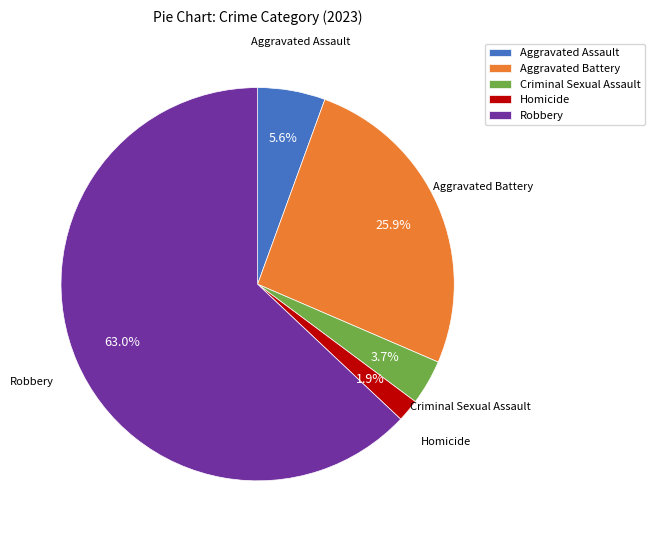

True or false: Criminal Sexual Assault accounts for 4% of the total.

True